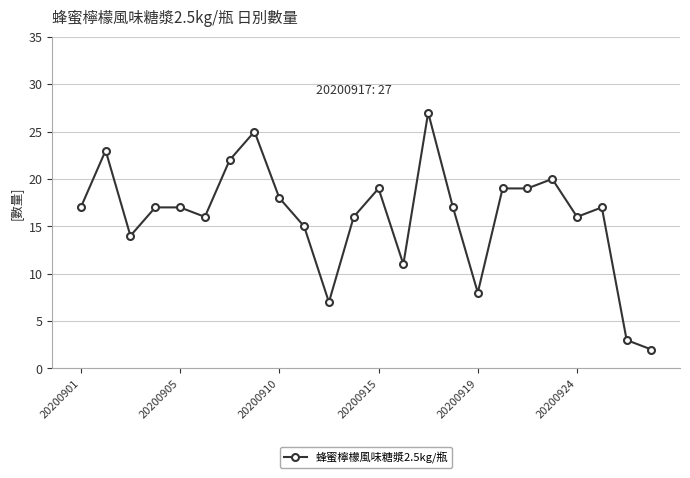

What is the maximum value shown in the chart?

27